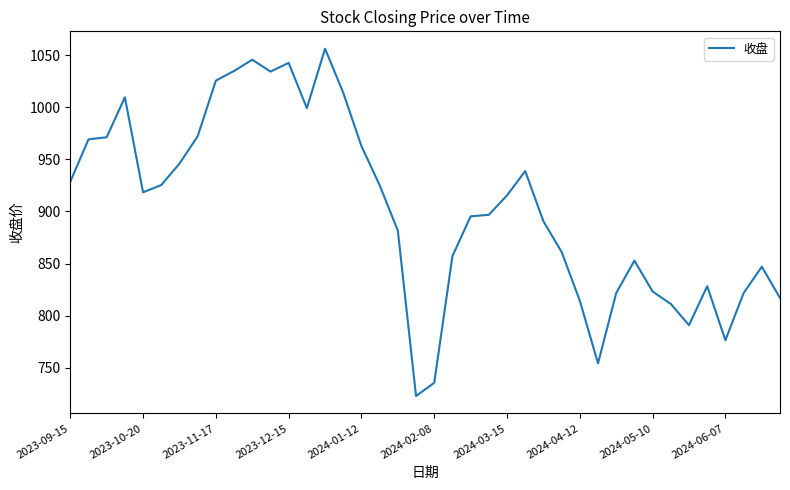

How many categories are shown in the chart?

40